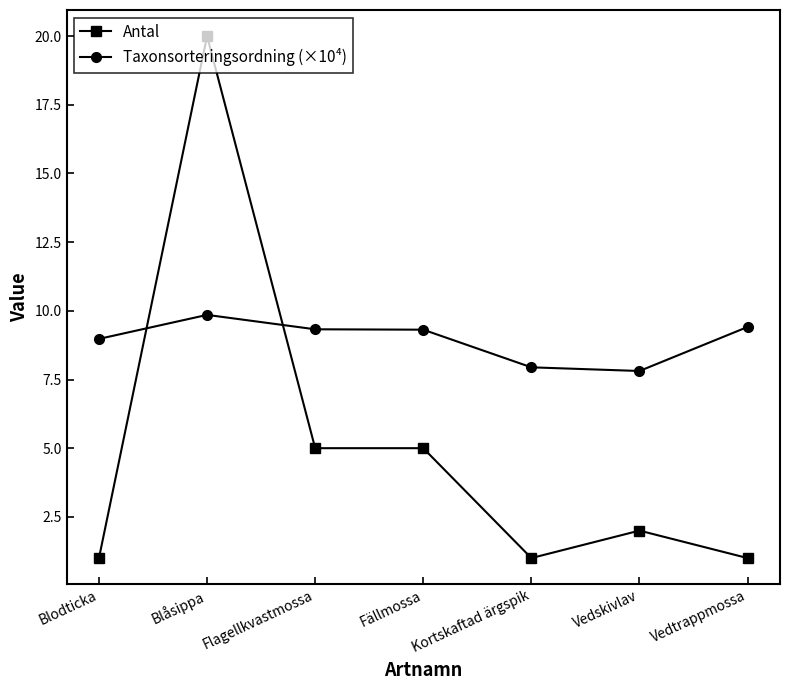

Does the chart display data point markers on the line(s)?

Yes